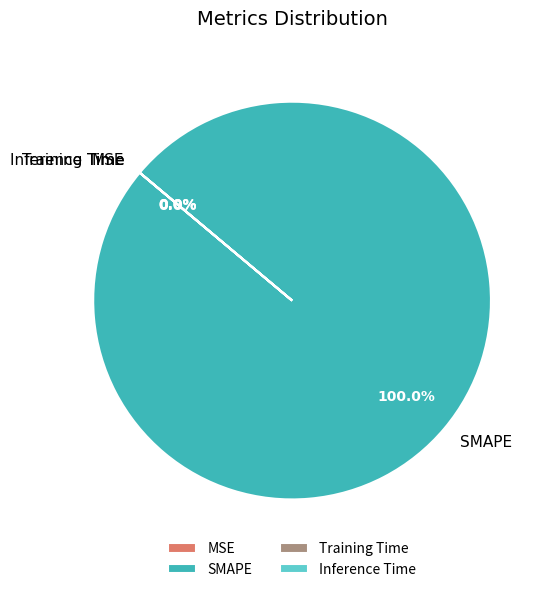

Is Inference Time the majority of the pie?

No